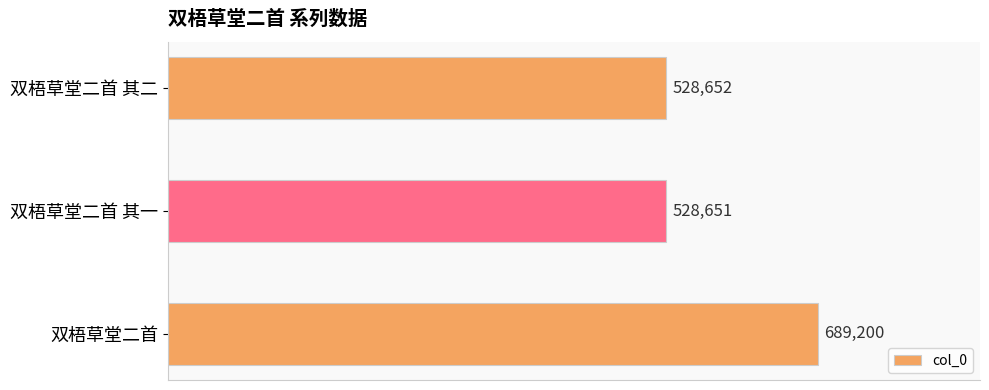

What is the difference between the maximum and minimum values?

160549